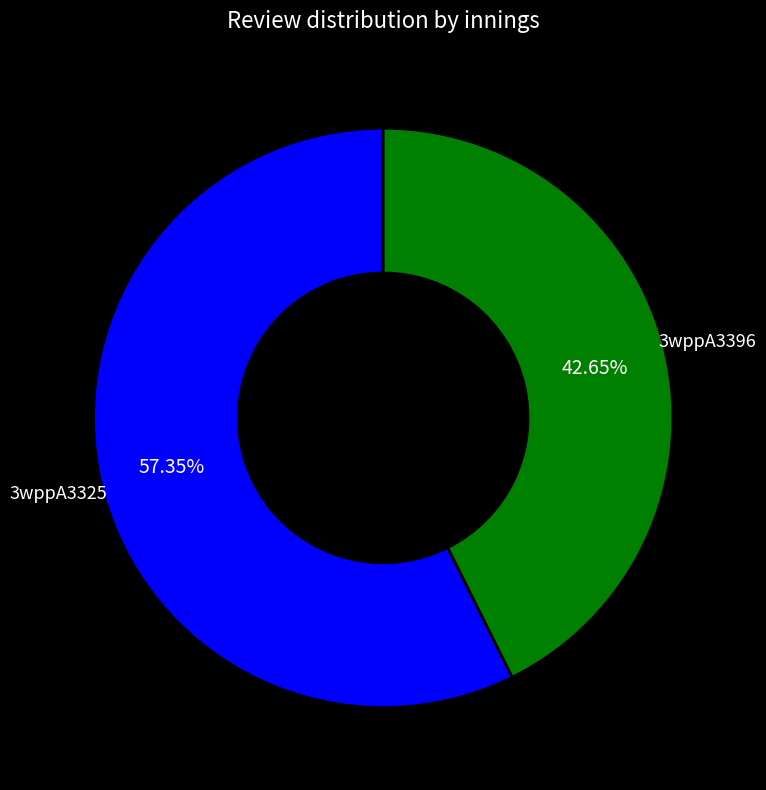

Is there any slice that represents more than half of the pie?

Yes